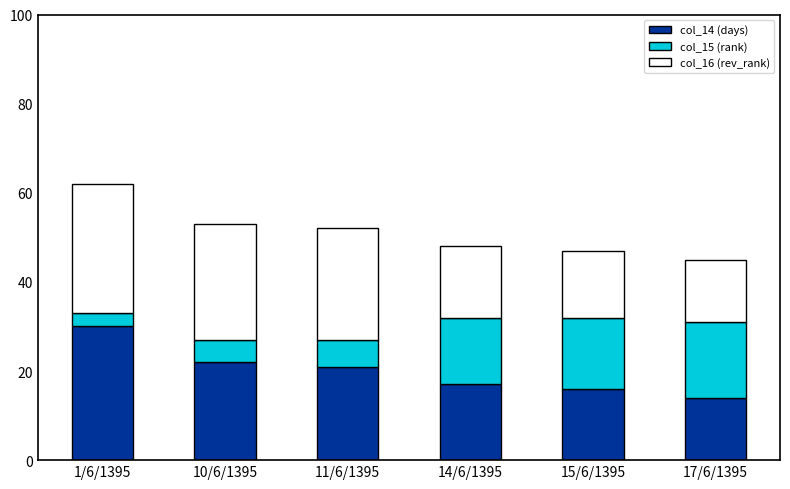

At which category is the sum across all series the highest?

1/6/1395